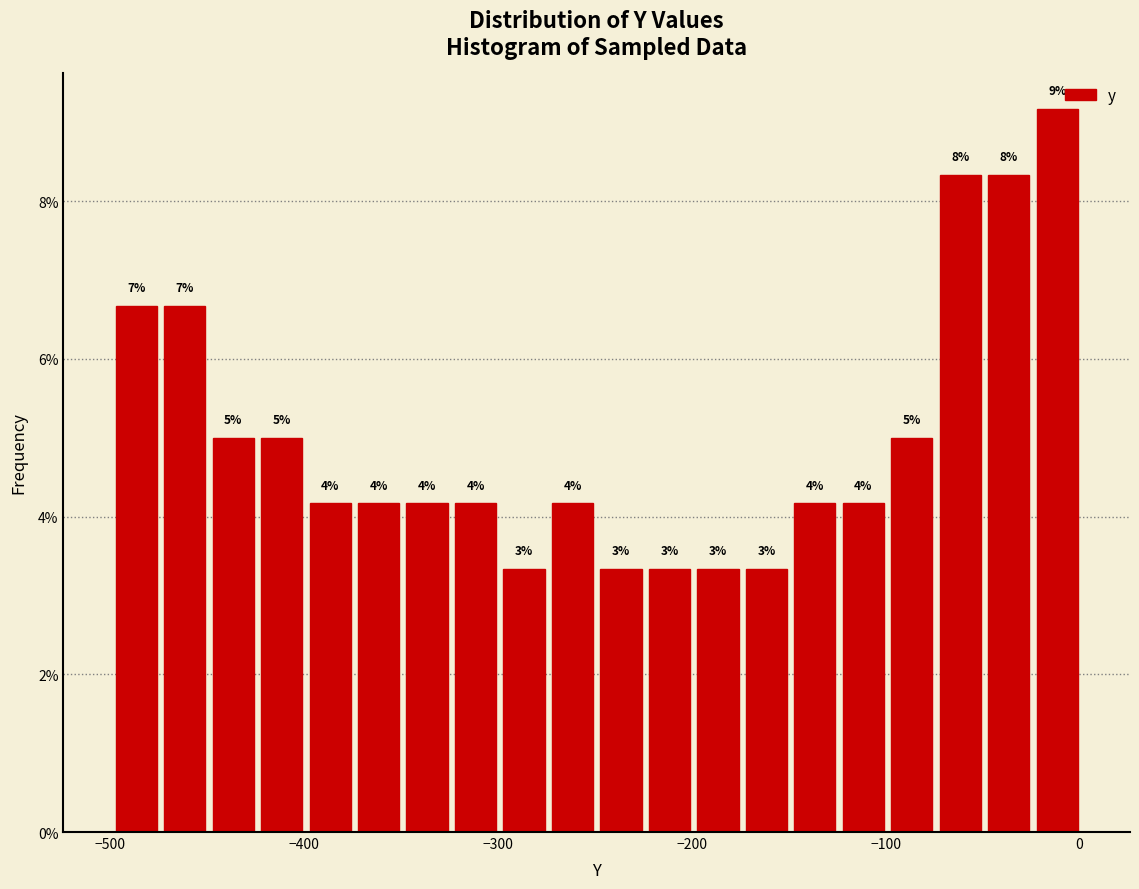

Around what value on the x-axis is the tallest bar? Give the approximate position of its centre, as read against the axis.

-10